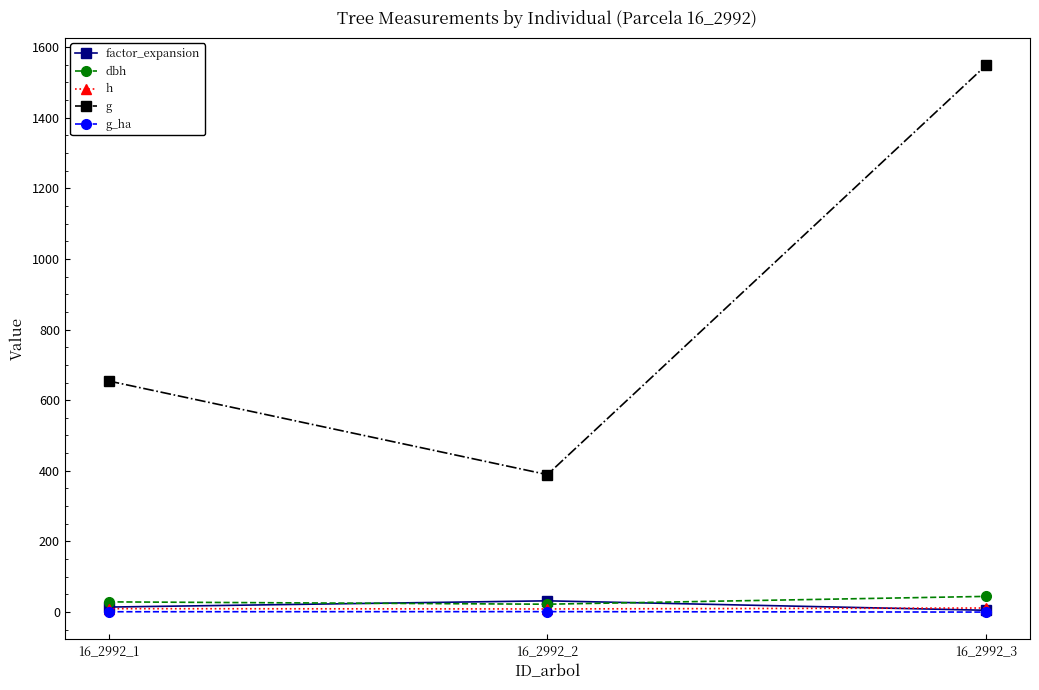

At which category is the sum across all series the highest?

16_2992_3